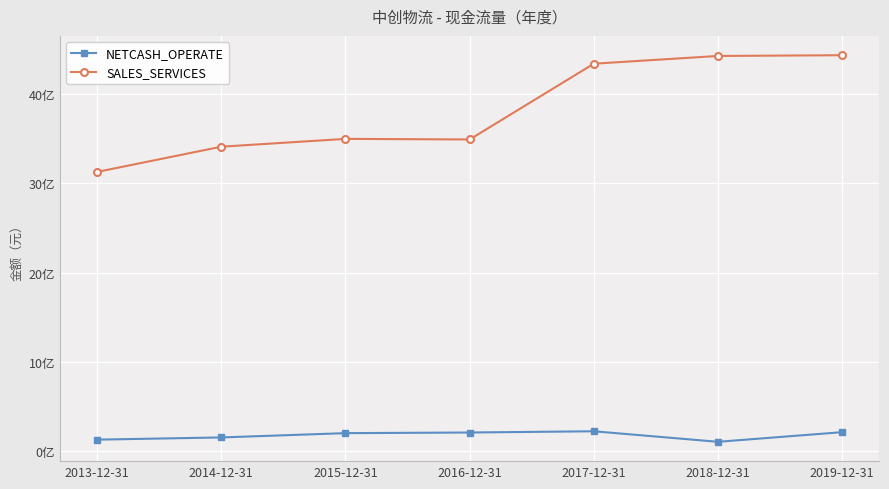

What are all the series names shown in the legend?

NETCASH_OPERATE, SALES_SERVICES